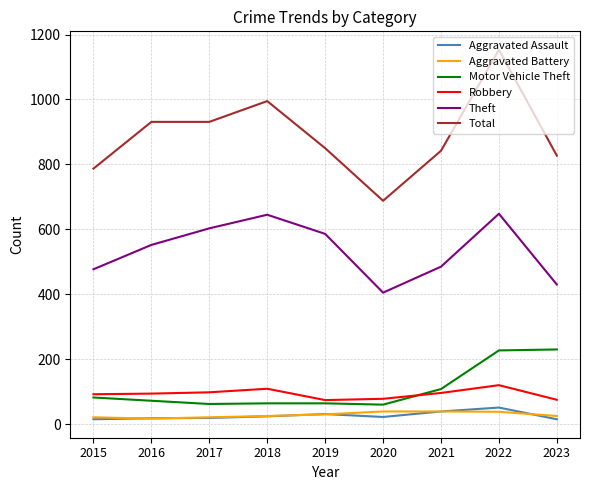

Is the value of Motor Vehicle Theft at 2019 greater than the value of Aggravated Battery at 2016?

Yes